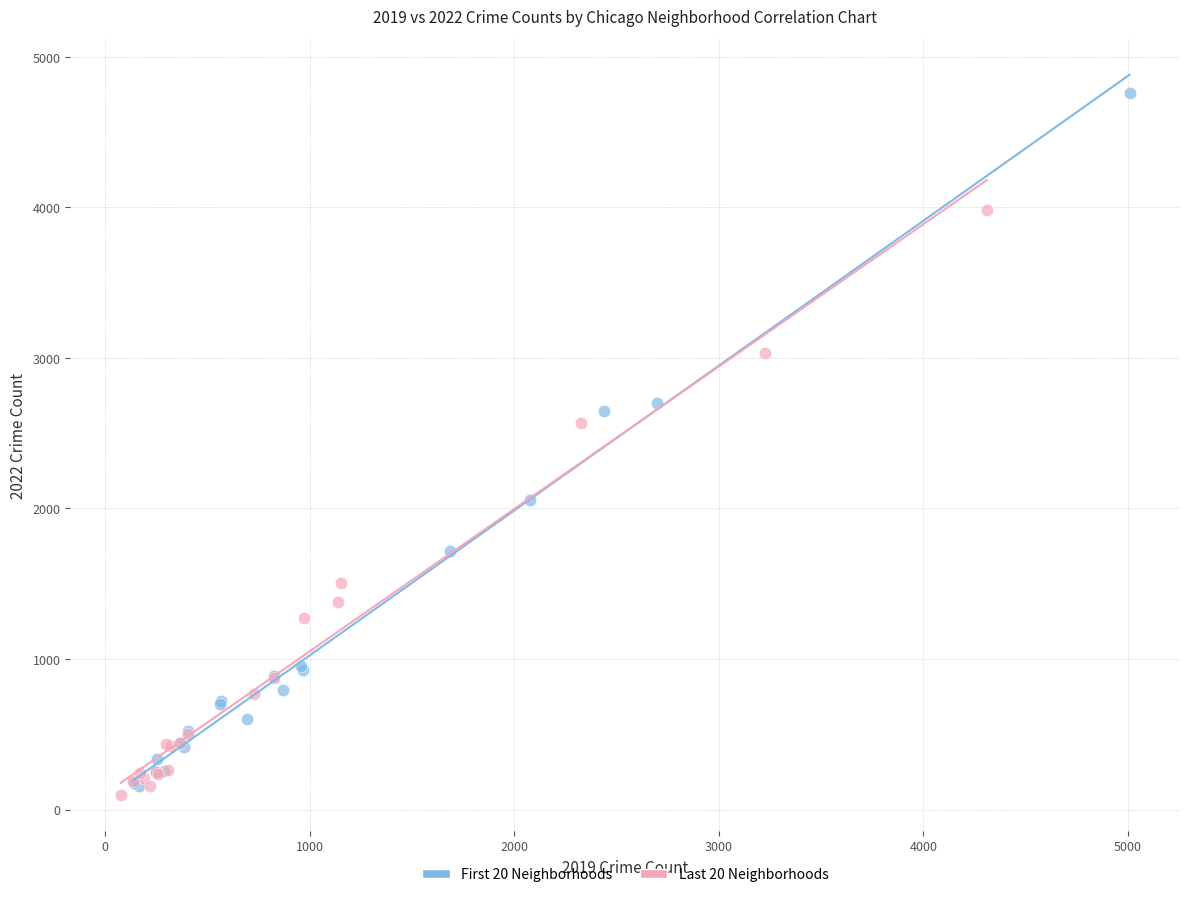

Which series has the largest Y range (max minus min)?

First 20 Neighborhoods